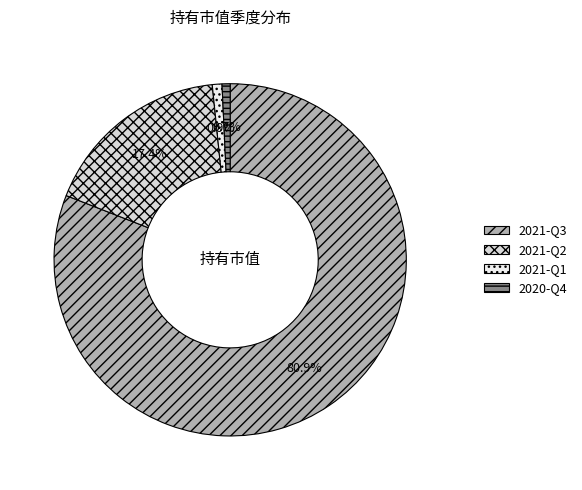

Combined, what portion of the pie is 2021-Q3 and 2021-Q1?

81.8%